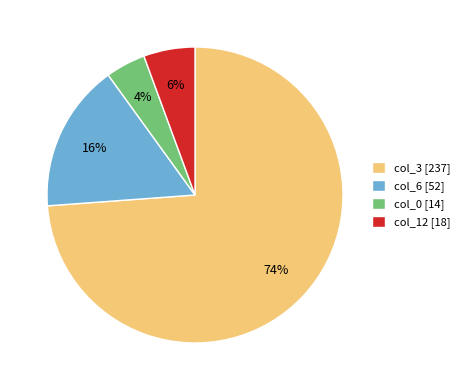

Is the sum of col_6 [52] and col_0 [14] greater than half?

No